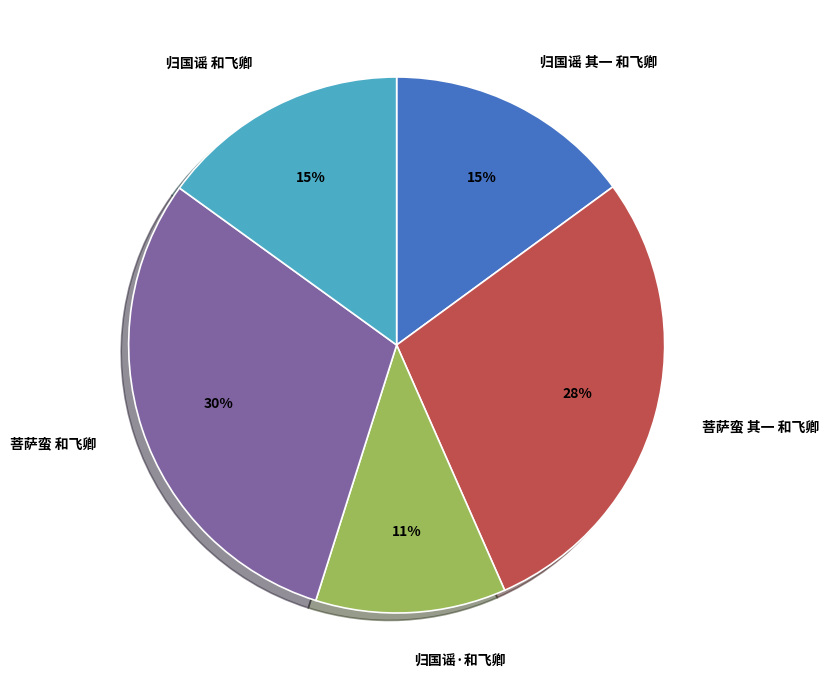

Does 归国谣 和飞卿 represent more than half of the total?

No